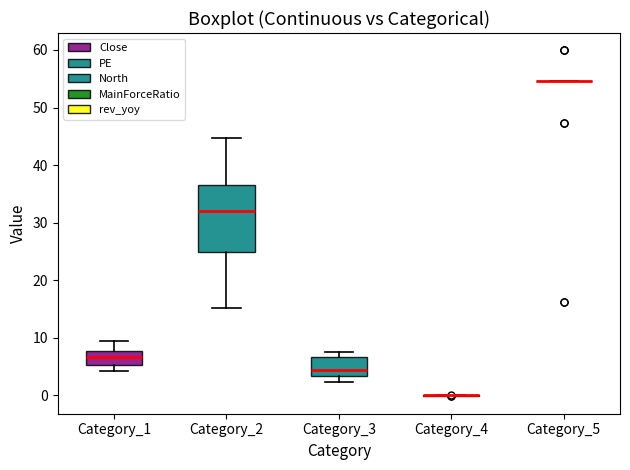

Reading left to right, read every box against the y-axis: the position of its median line, the range the box covers, and the ends of its whiskers. The values are not printed on the chart, so give them approximately, as read against the axis.

Category_1: median 7, box 5 to 8, whiskers 4 to 9
Category_2: median 32, box 25 to 37, whiskers 15 to 45
Category_3: median 4, box 3 to 7, whiskers 2 to 8
Category_4: box collapsed to a line at 0, whiskers 0 to 0
Category_5: box collapsed to a line at 55, whiskers 55 to 55